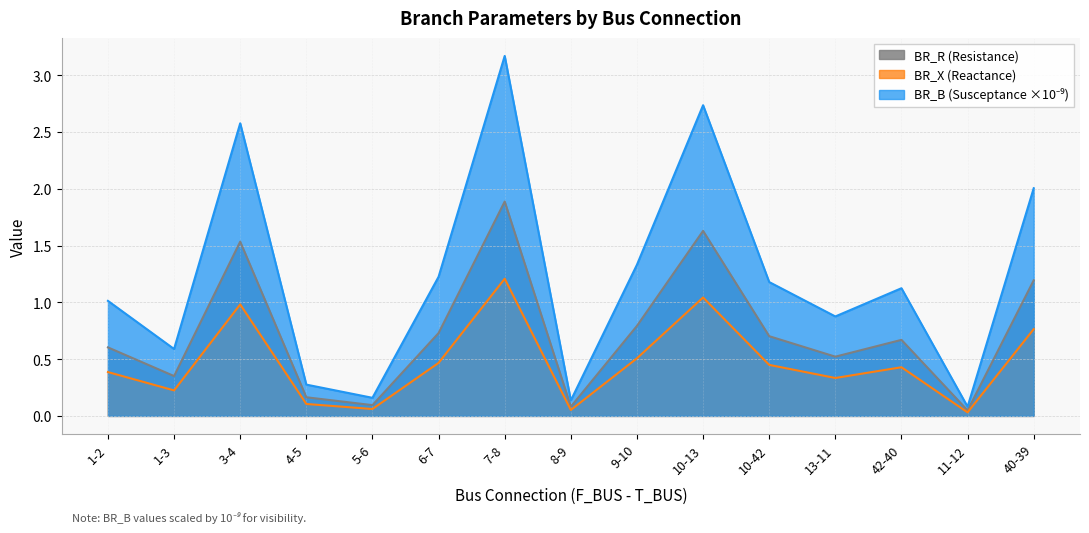

True or false: BR_X and BR_B intersect in this chart.

False